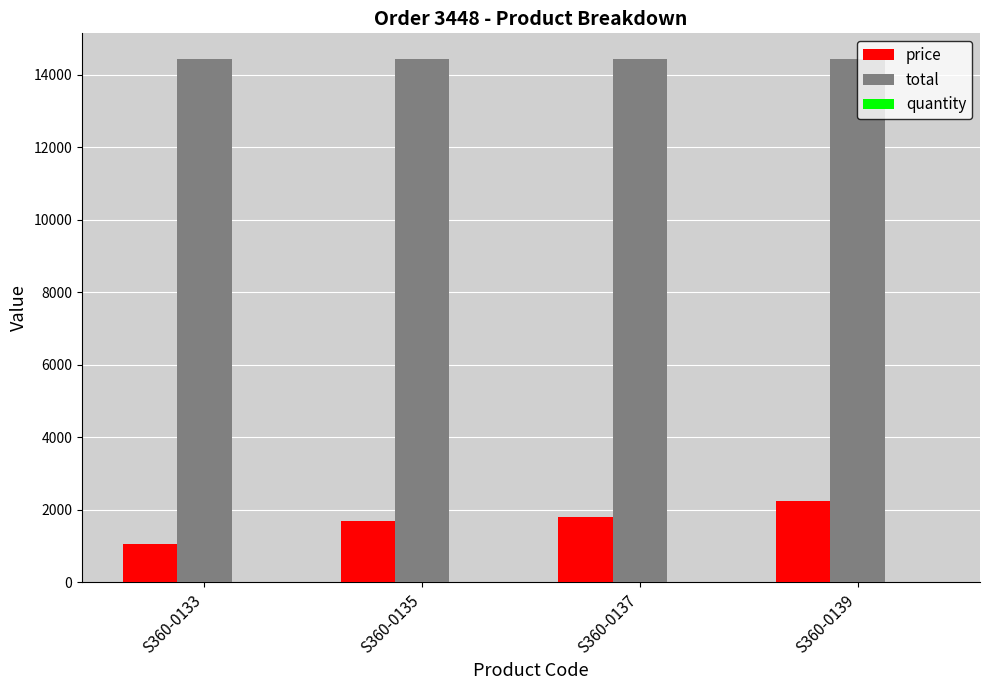

Which series has the largest total across all categories?

total